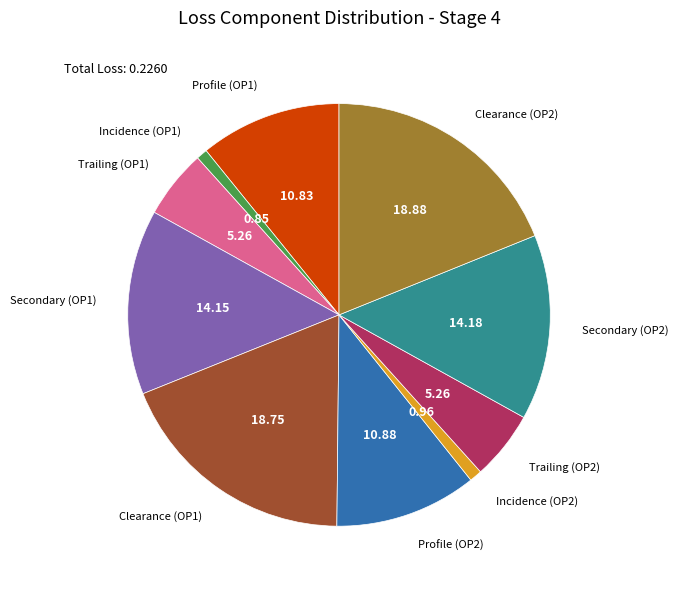

Is there a majority slice in this chart?

No